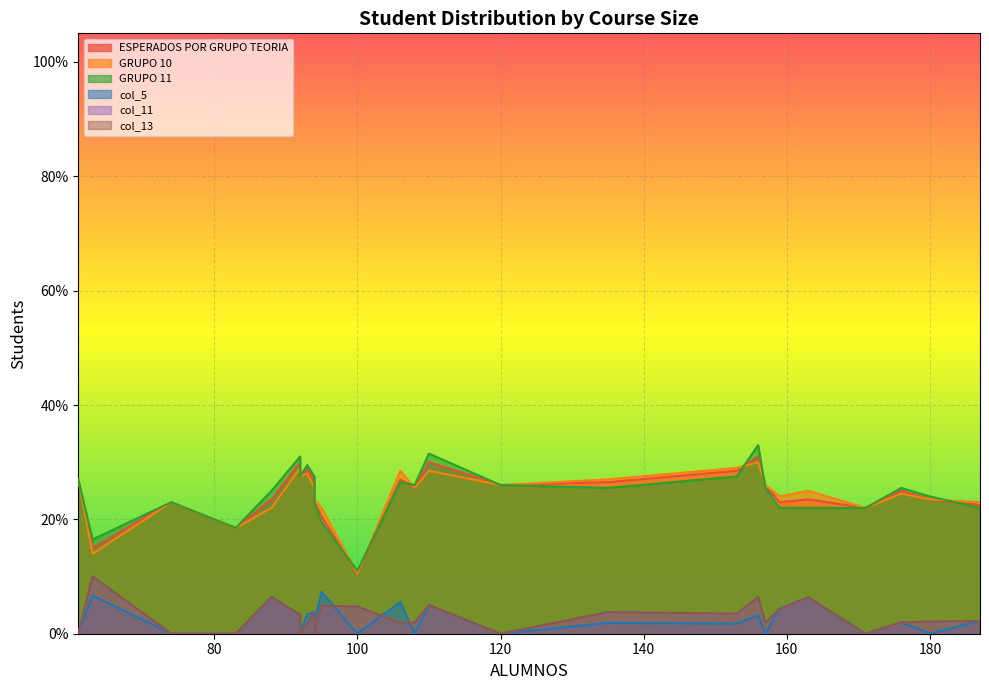

At how many categories does at least one series exceed 0?

26